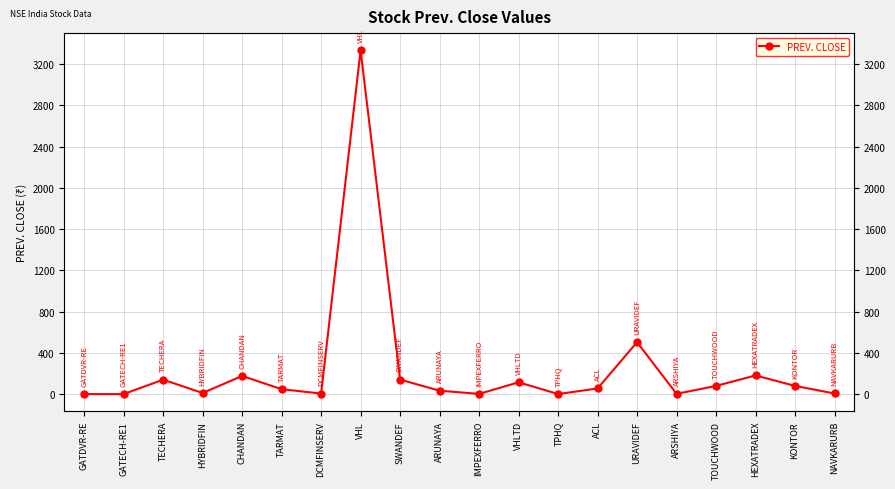

How many series are shown in this chart?

1